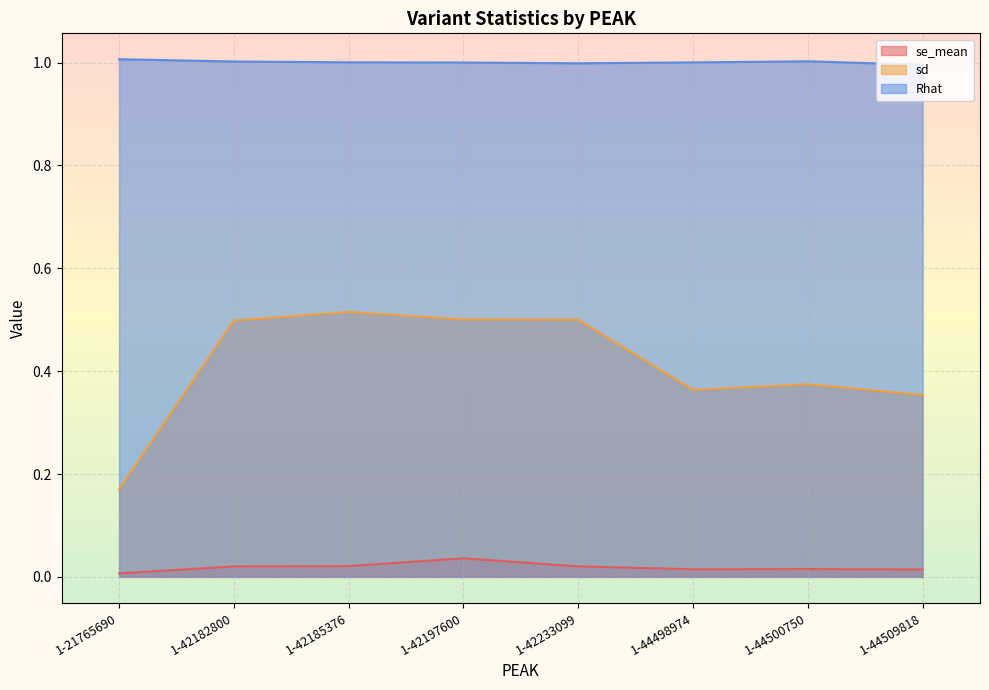

What is the approximate value of sd at 1-44498974?

0.4